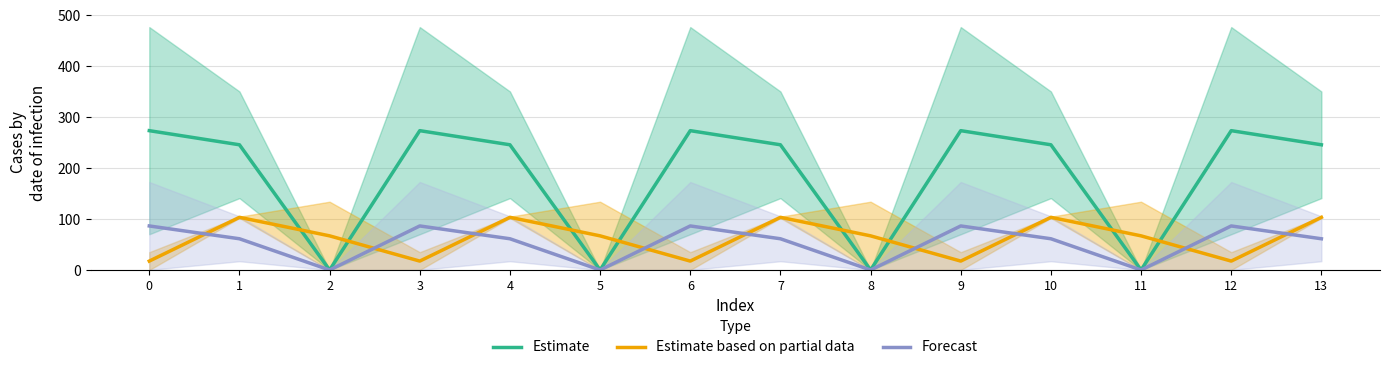

Does the chart have visible grid lines?

Yes